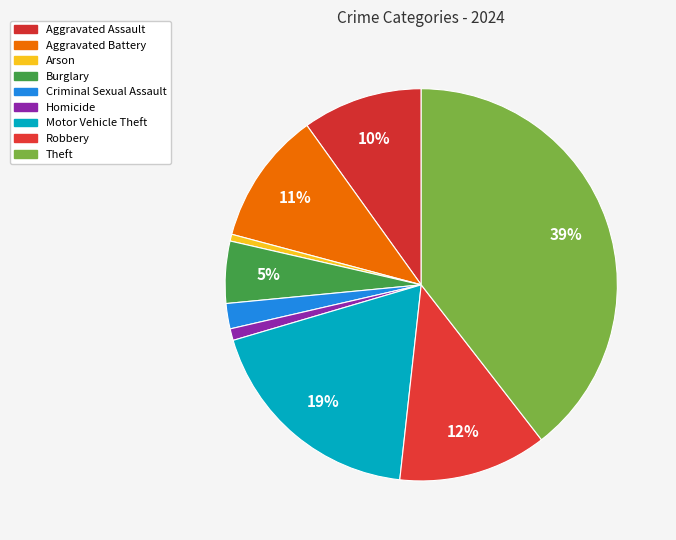

Which category has the biggest portion of the pie?

Theft